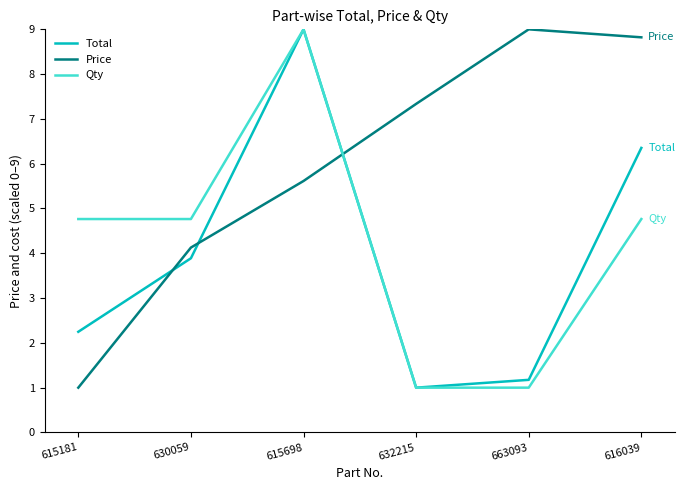

What is the sum of the Total values at 630059 and 616039?

10.2